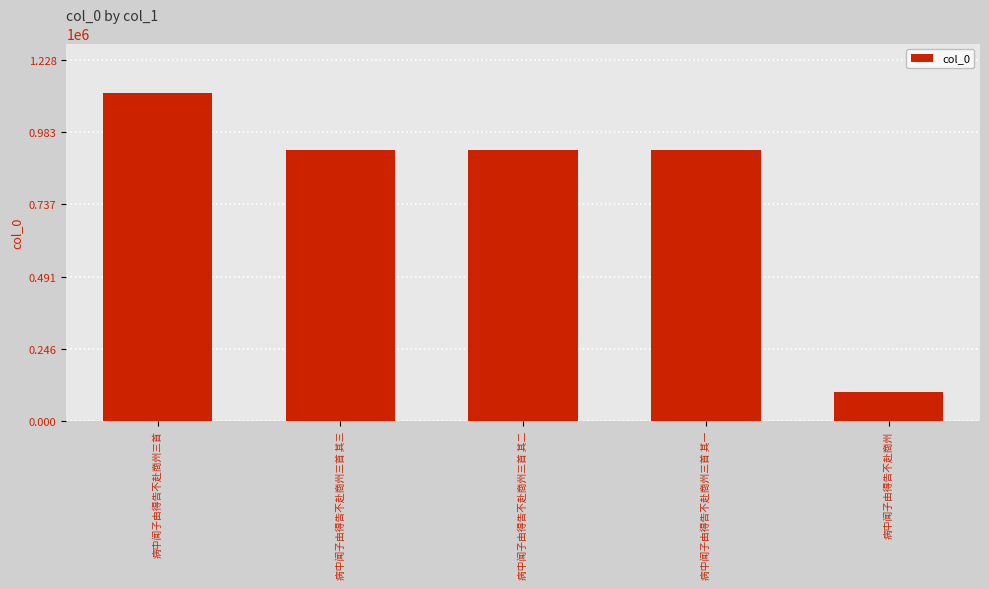

What is the value of the 3rd bar from the left?

920256